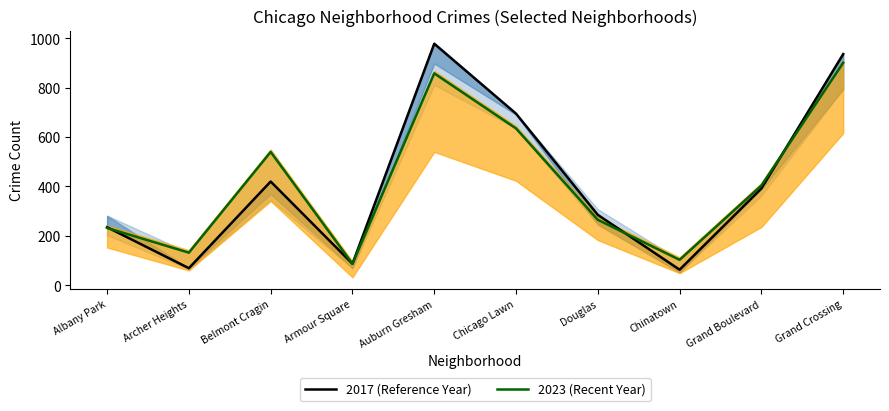

Reading right to left, list all the values displayed in this chart.

2017 (Reference Year): Grand Crossing=936	Grand Boulevard=392	Chinatown=63	Douglas=285	Chicago Lawn=695	Auburn Gresham=978	Armour Square=87	Belmont Cragin=420	Archer Heights=69	Albany Park=235
2023 (Recent Year): Grand Crossing=901	Grand Boulevard=404	Chinatown=103	Douglas=265	Chicago Lawn=635	Auburn Gresham=858	Armour Square=87	Belmont Cragin=540	Archer Heights=132	Albany Park=232